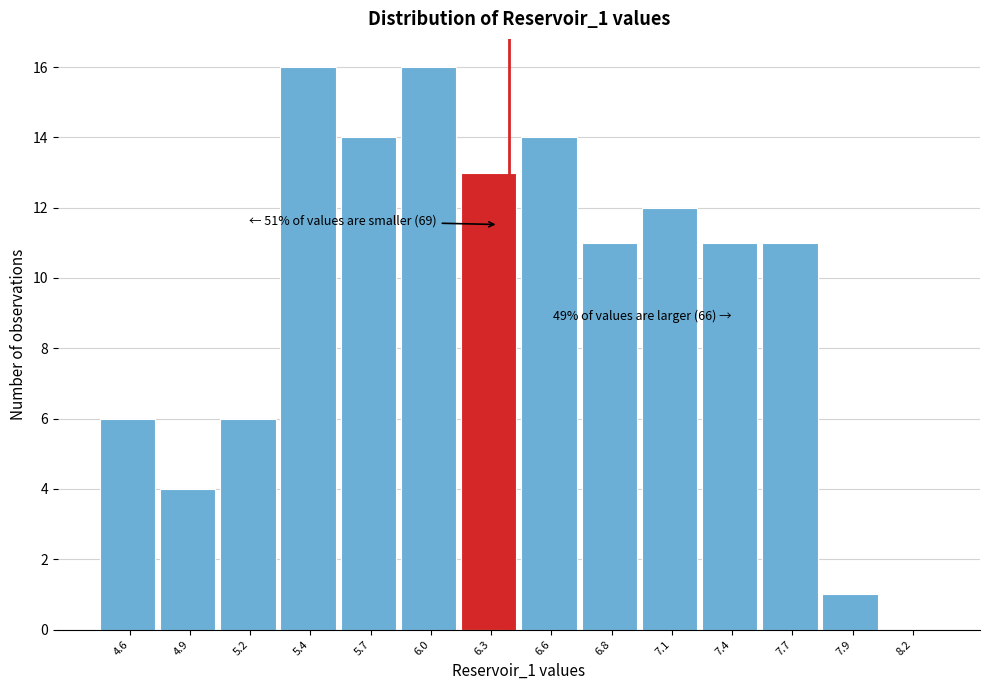

Reading left to right, transcribe all the data shown in this chart.

4.6=6	4.9=4	5.2=6	5.4=16	5.7=14	6.0=16	6.3=13	6.6=14	6.8=11	7.1=12	7.4=11	7.7=11	7.9=1	8.2=0